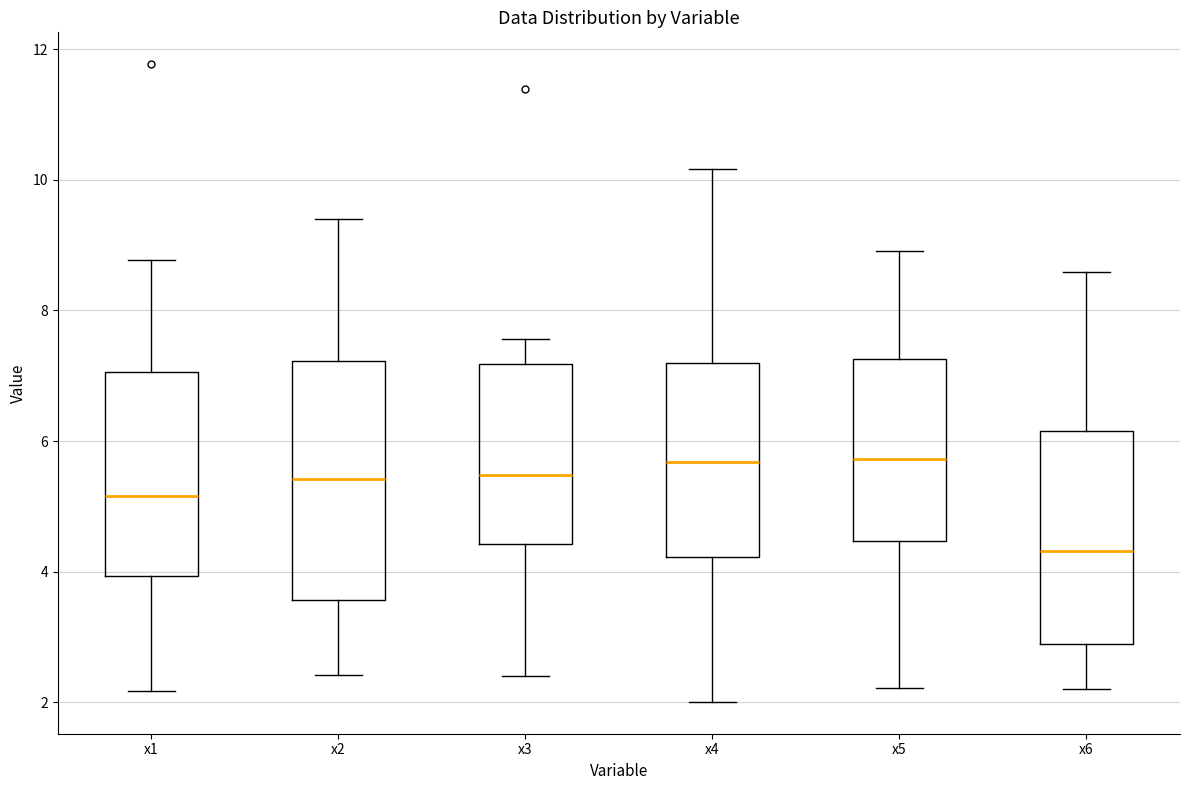

Reading left to right, read every box against the y-axis: the position of its median line, the range the box covers, and the ends of its whiskers. The values are not printed on the chart, so give them approximately, as read against the axis.

x1: median 5.2, box 4.0 to 7.0, whiskers 2.2 to 8.8
x2: median 5.4, box 3.6 to 7.2, whiskers 2.4 to 9.4
x3: median 5.4, box 4.4 to 7.2, whiskers 2.4 to 7.6
x4: median 5.6, box 4.2 to 7.2, whiskers 2.0 to 10.2
x5: median 5.8, box 4.4 to 7.2, whiskers 2.2 to 9.0
x6: median 4.4, box 2.8 to 6.2, whiskers 2.2 to 8.6